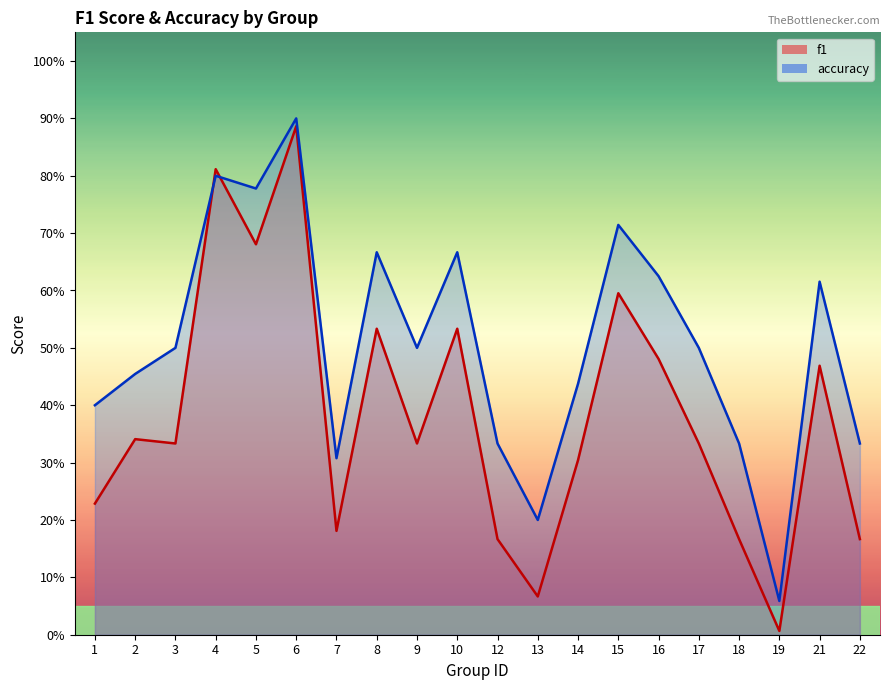

What is the value of the f1 point at the 13th from the left?

0.3